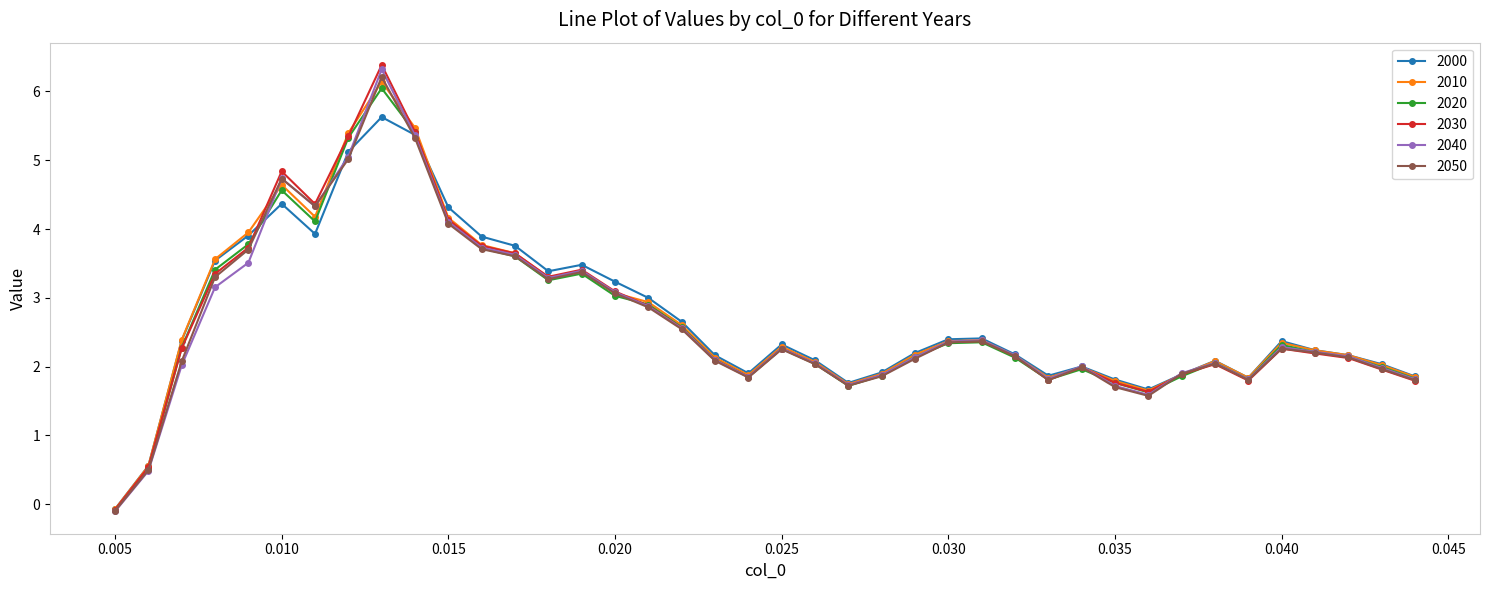

Which series has the widest spread of values?

2030